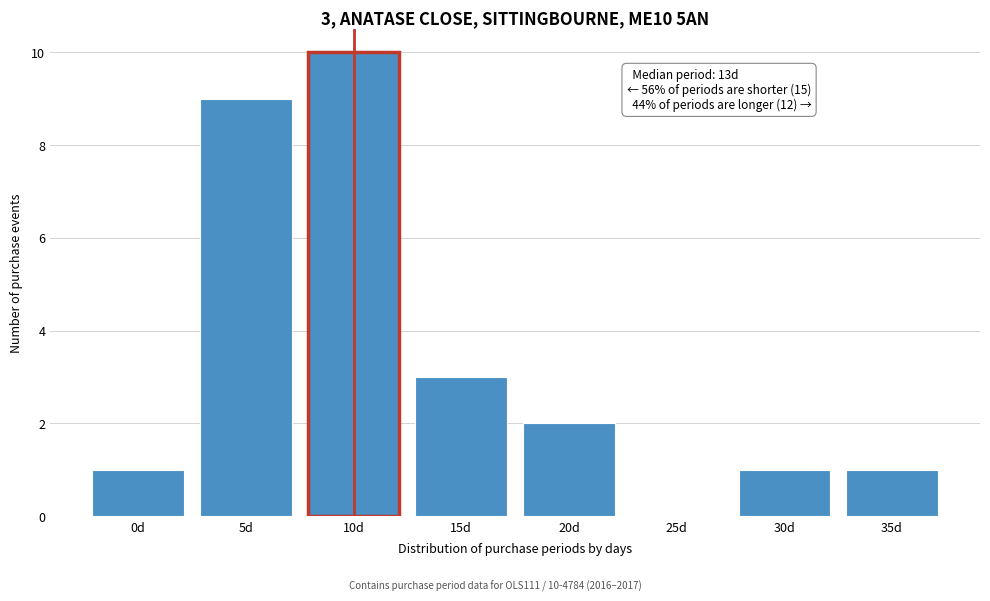

Reading right to left, what are all the values shown in this chart?

35d=1	30d=1	25d=0	20d=2	15d=3	10d=10	5d=9	0d=1